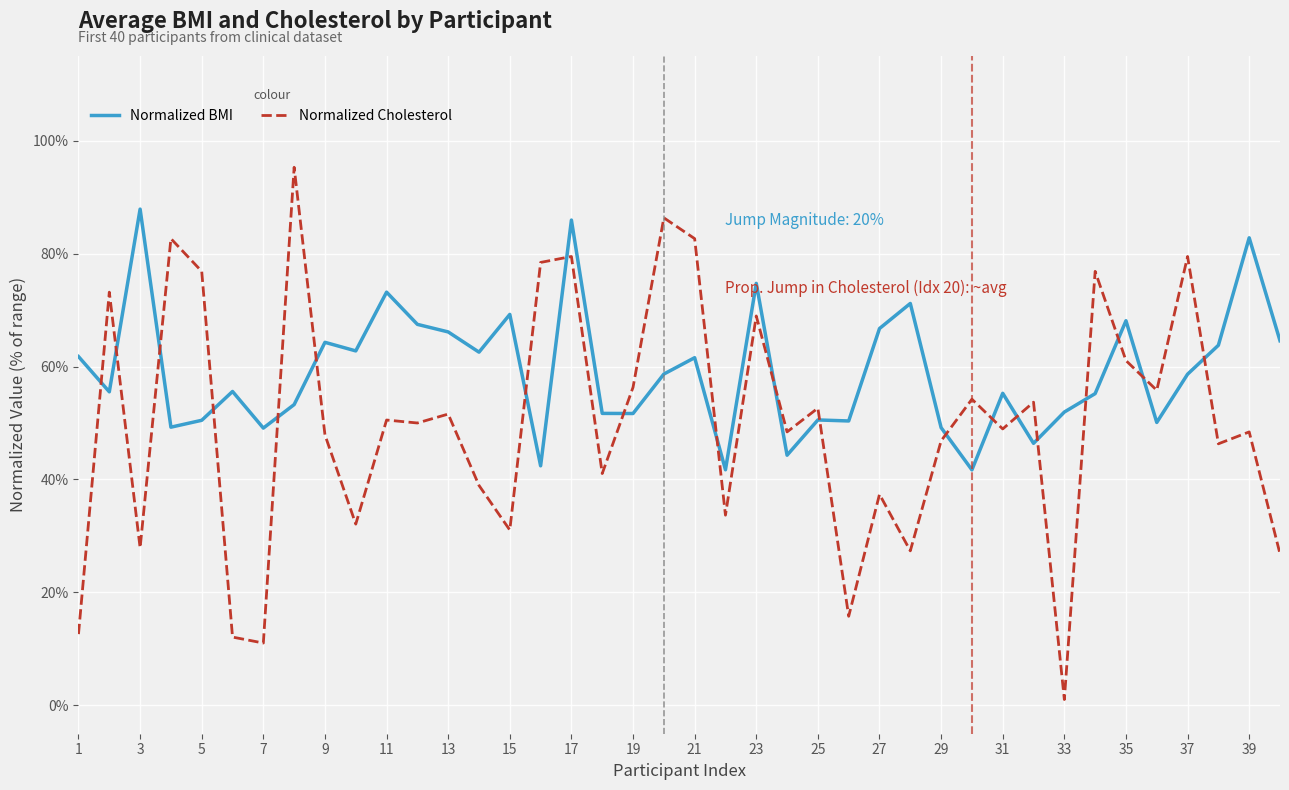

What is the difference between the maximum and minimum values in the Normalized BMI series?

46.2